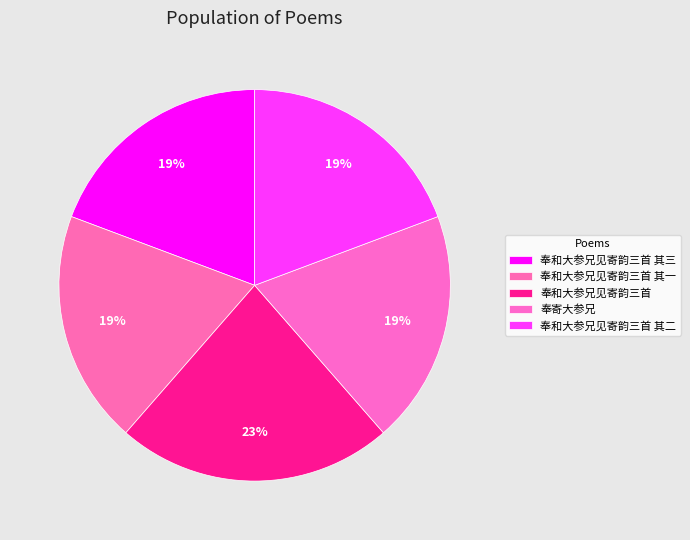

Combined, do 奉寄大参兄 and 奉和大参兄见寄韵三首 其一 account for over 50%?

No